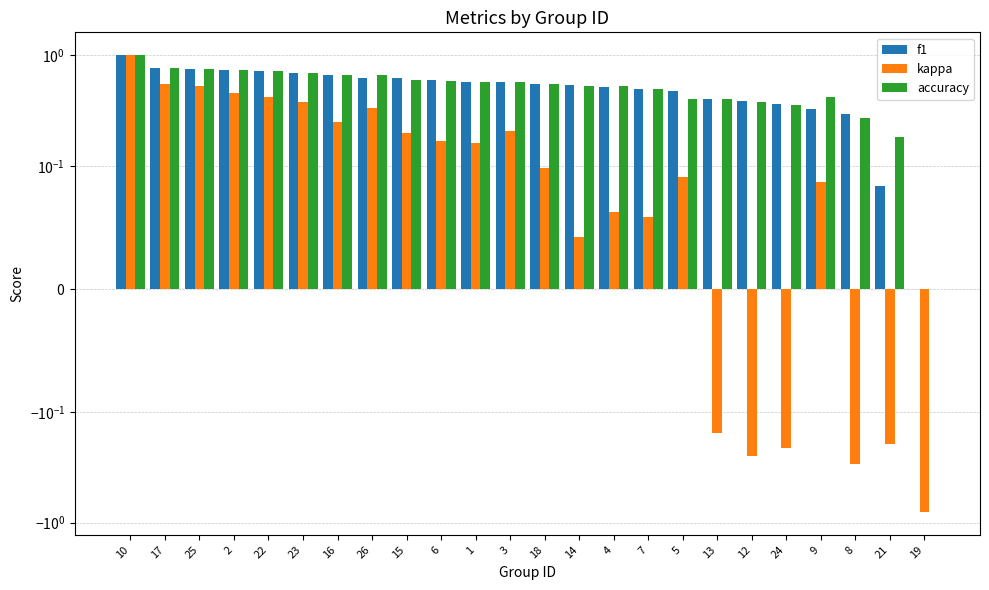

Does the chart contain any negative values?

Yes